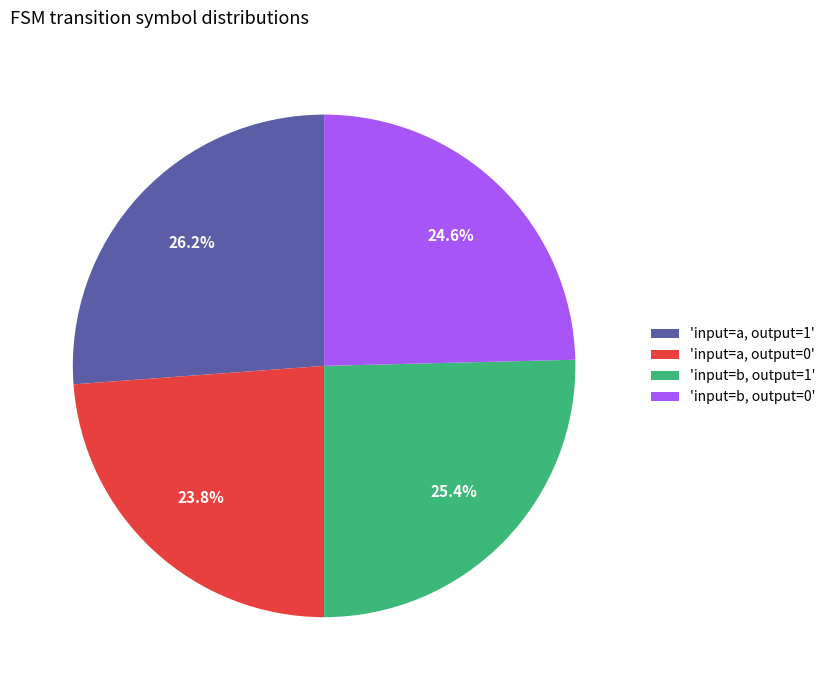

Combined, what portion of the pie is 'input=a, output=1' and 'input=b, output=1'?

51.6%